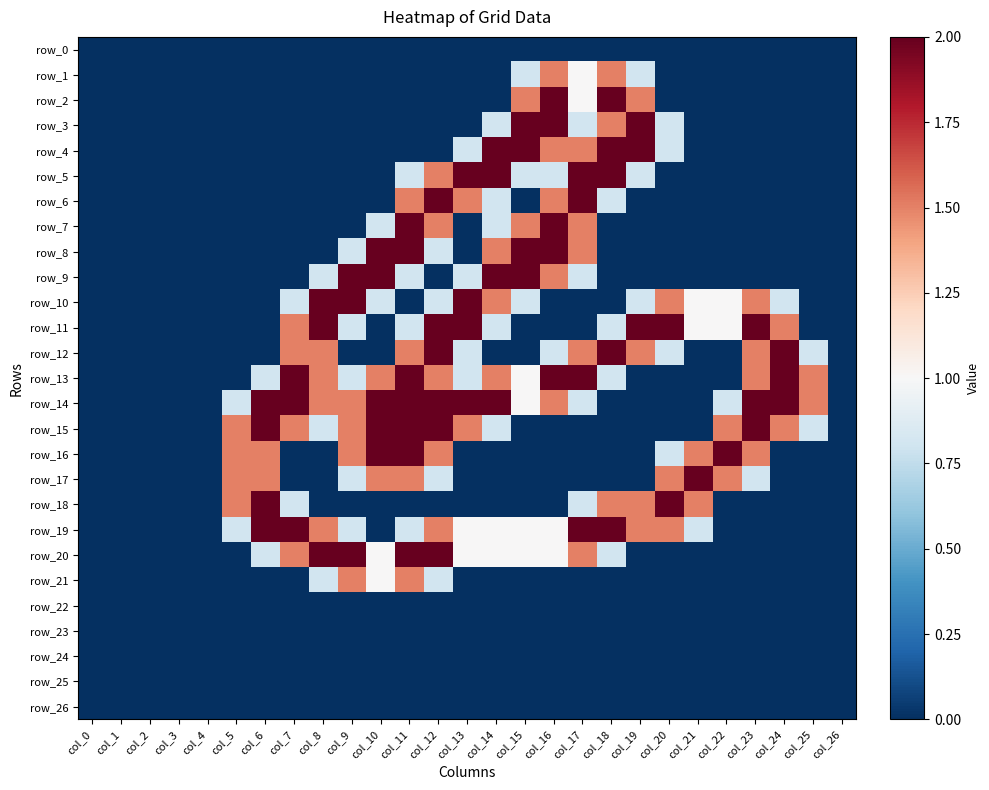

Rank the categories by row_6 value from highest to lowest.

col_12, col_17, col_11, col_13, col_16, col_14, col_18, col_0, col_1, col_2, col_3, col_4, col_5, col_6, col_7, col_8, col_9, col_10, col_15, col_19, col_20, col_21, col_22, col_23, col_24, col_25, col_26